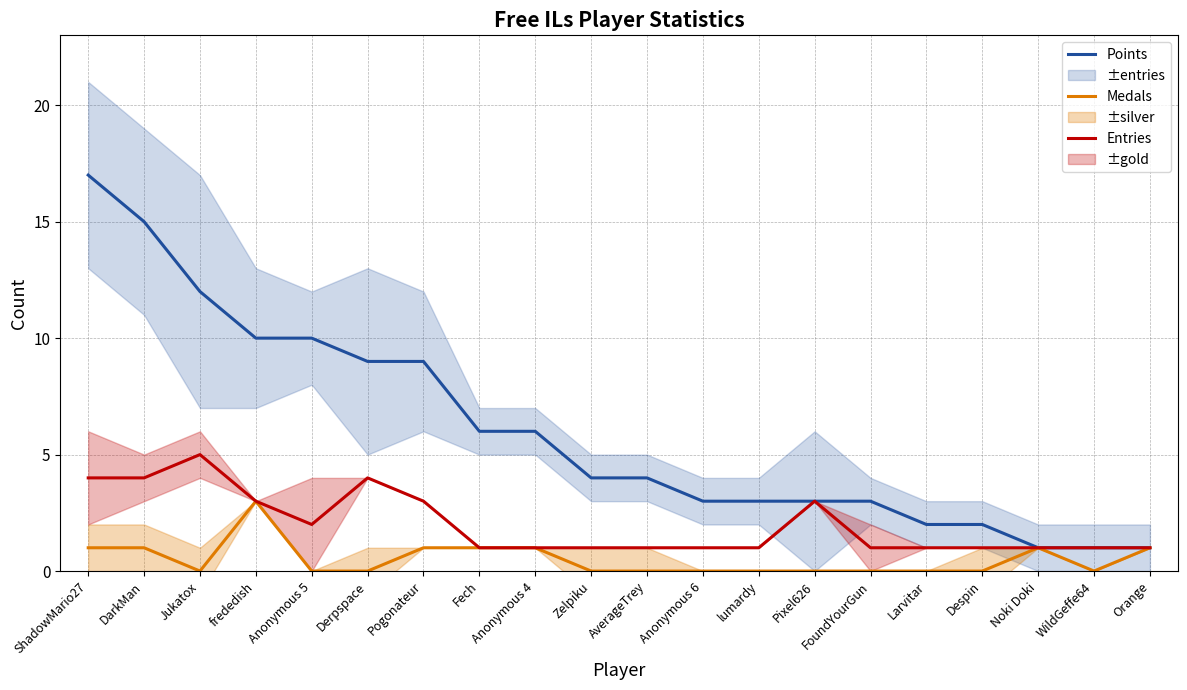

Between ShadowMario27 and Noki Doki, which is larger?

ShadowMario27